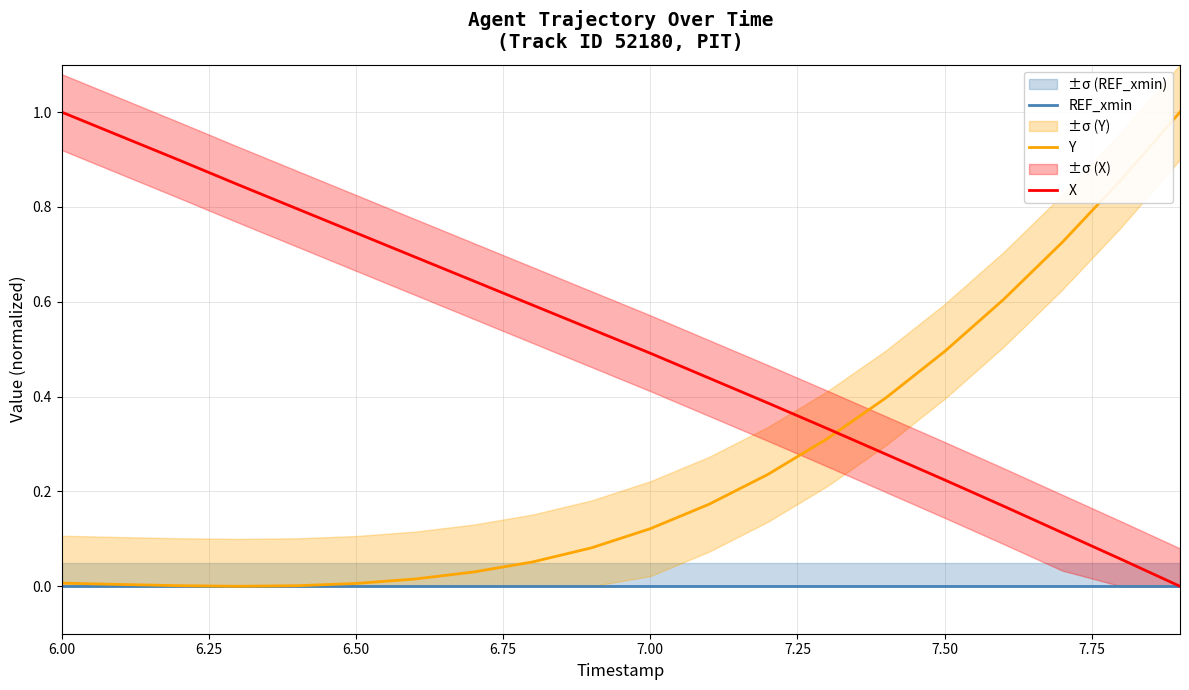

How many data points does each series have?

20